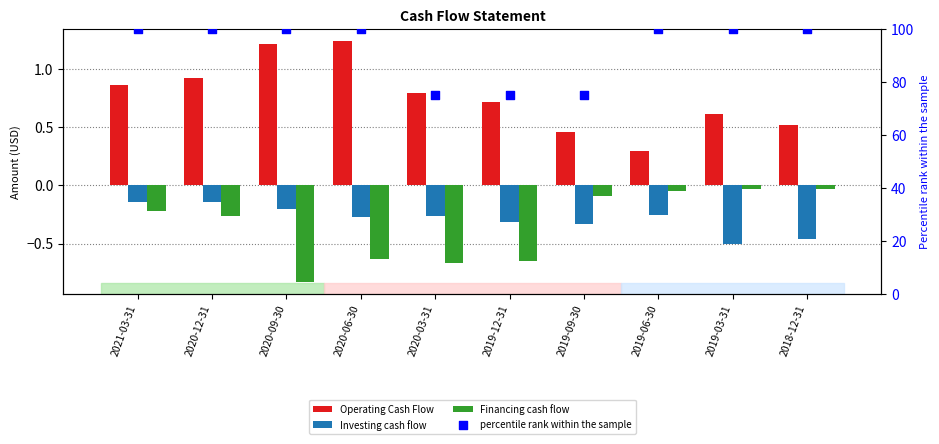

What is the total value across all series at 2021-03-31?

100.5